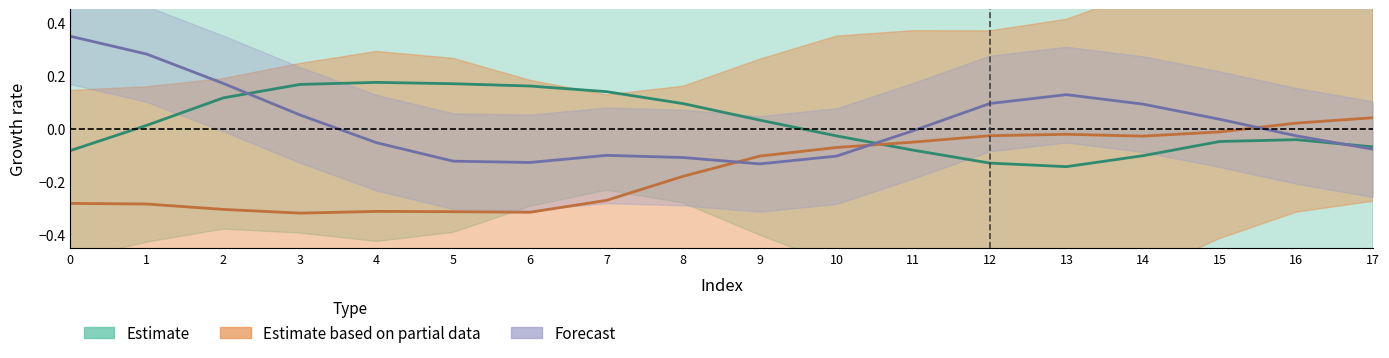

How many data points does each series have?

18